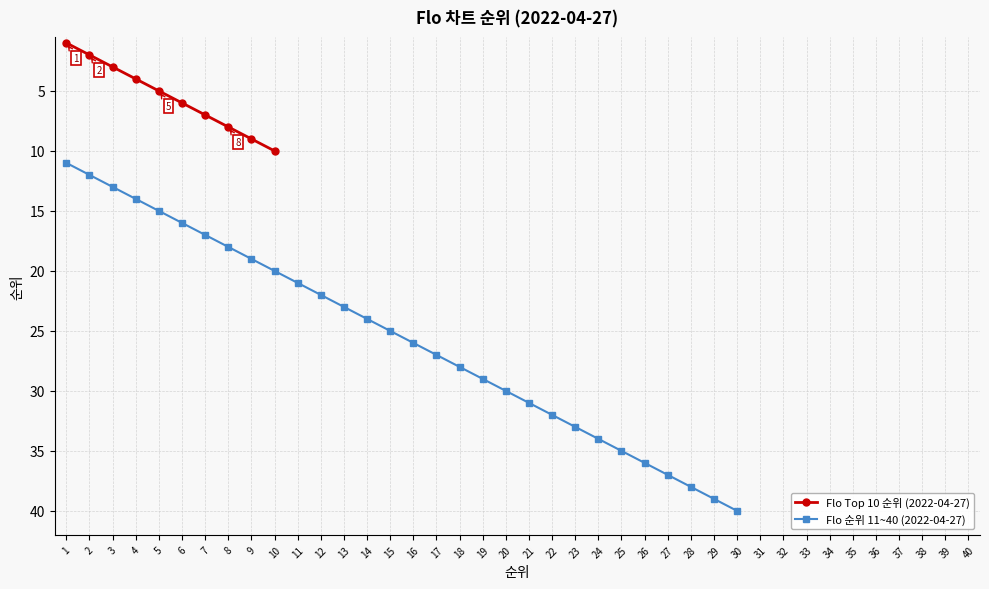

Which category has the highest value in the 순위 11~20 series?

10